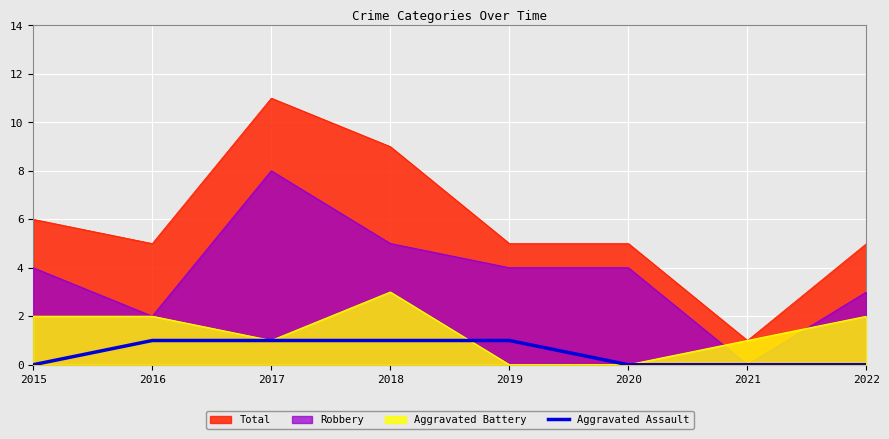

Rank the series by their average value, from highest to lowest.

Total, Robbery, Aggravated Battery, Aggravated Assault